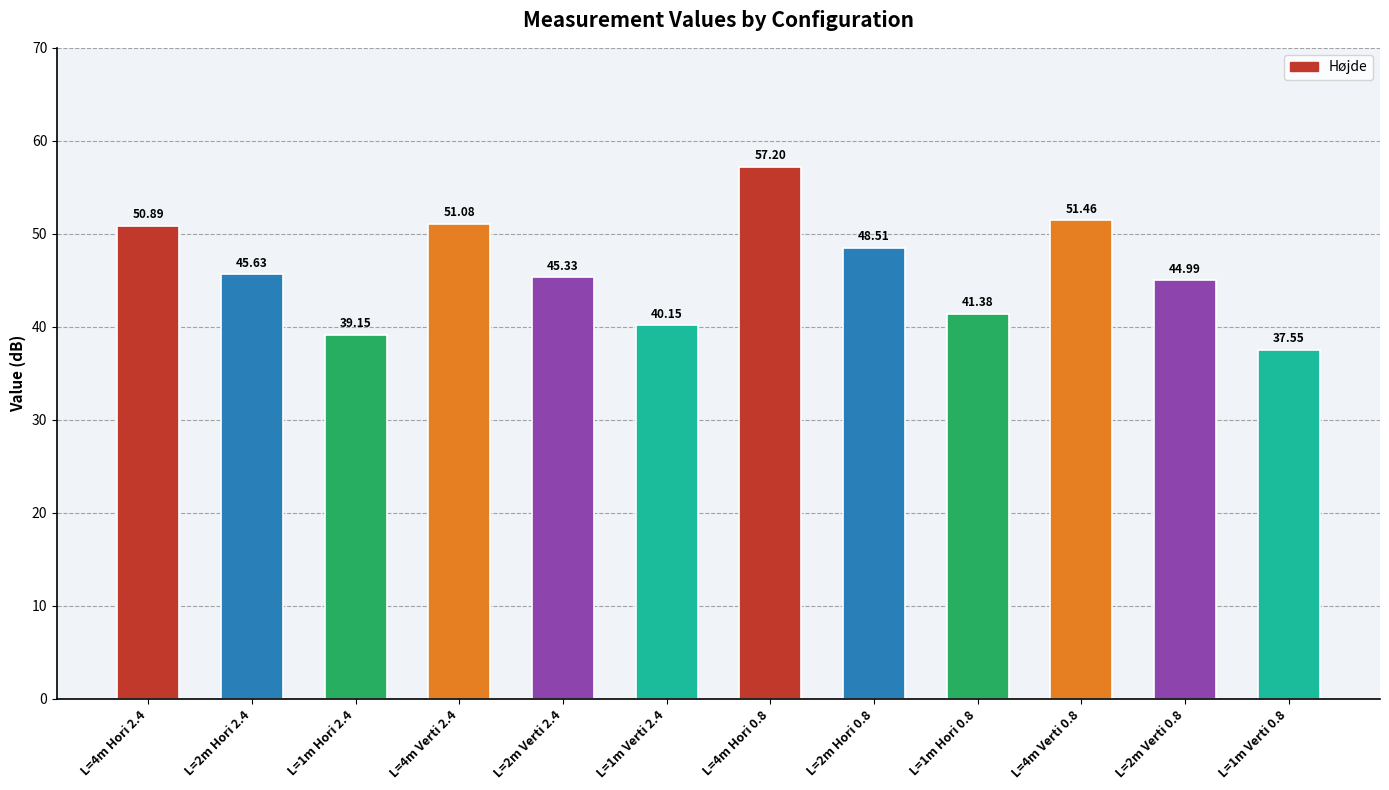

What is the difference between the maximum and minimum values?

19.6